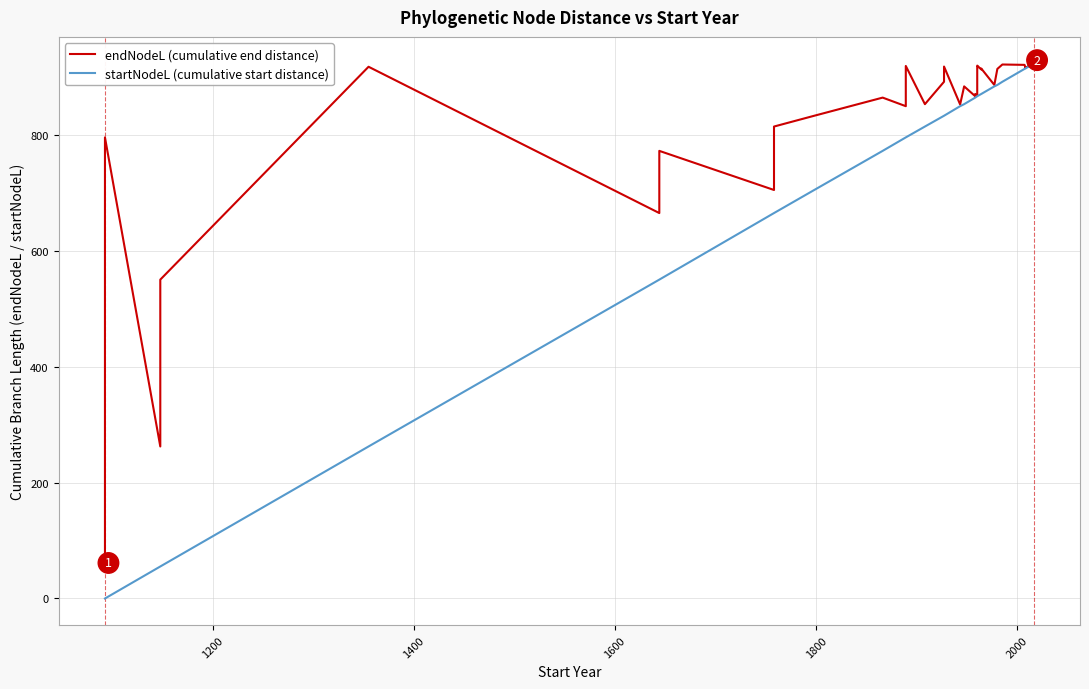

What is the average value of the startNodeL (cumulative start distance) series?

745.5